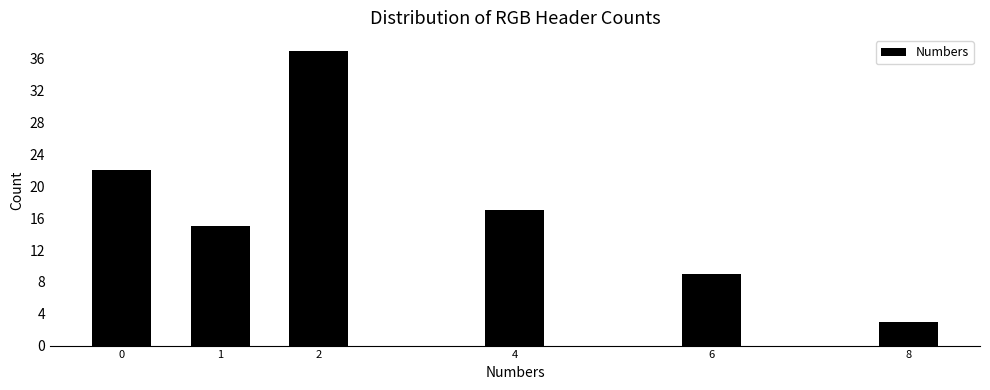

Reading left to right, transcribe all the data shown in this chart.

0=22	1=15	2=37	4=17	6=9	8=3